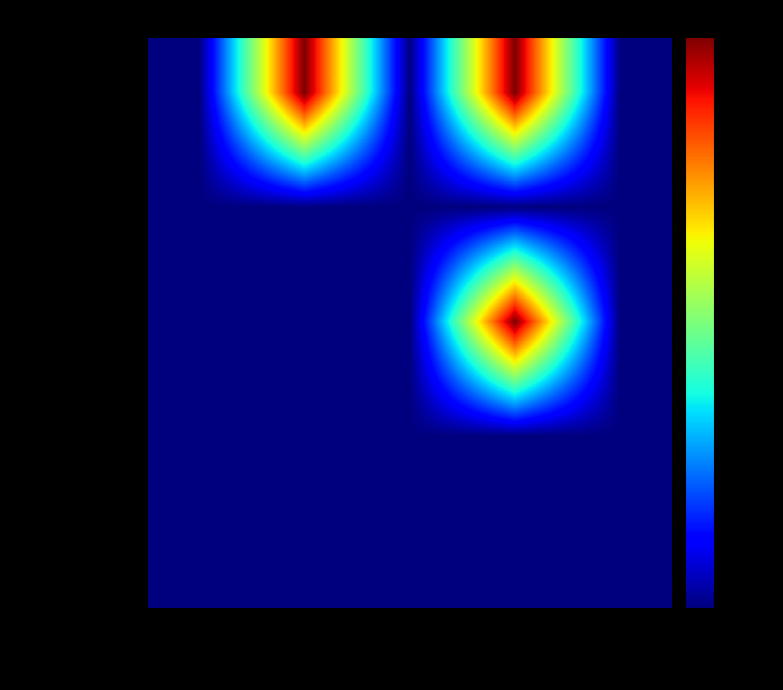

Reading left to right, list all the values displayed in this chart.

Extension: Min=0.0	Max(0/*)=2500.0	Base Min=0.0	Base Max(0/*)=2500.0	Must Support=0.0
Extension.id: Min=0.0	Max(0/*)=2.5	Base Min=0.0	Base Max(0/*)=2.5	Must Support=0.0
Extension.extension: Min=0.0	Max(0/*)=0.0	Base Min=0.0	Base Max(0/*)=2500.0	Must Support=0.0
Extension.url: Min=2.5	Max(0/*)=2.5	Base Min=2.5	Base Max(0/*)=2.5	Must Support=0.0
Extension.value[x]: Min=0.0	Max(0/*)=2.5	Base Min=0.0	Base Max(0/*)=2.5	Must Support=0.0